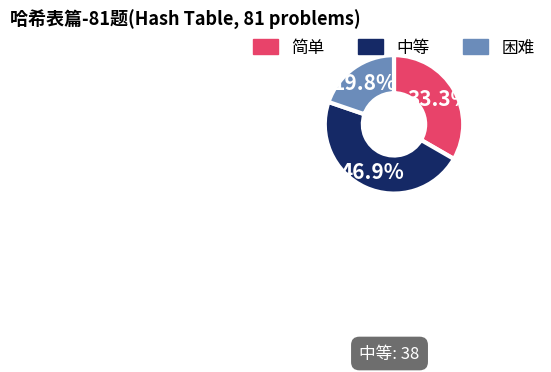

To the nearest percent, what percentage of the pie is 中等?

47%